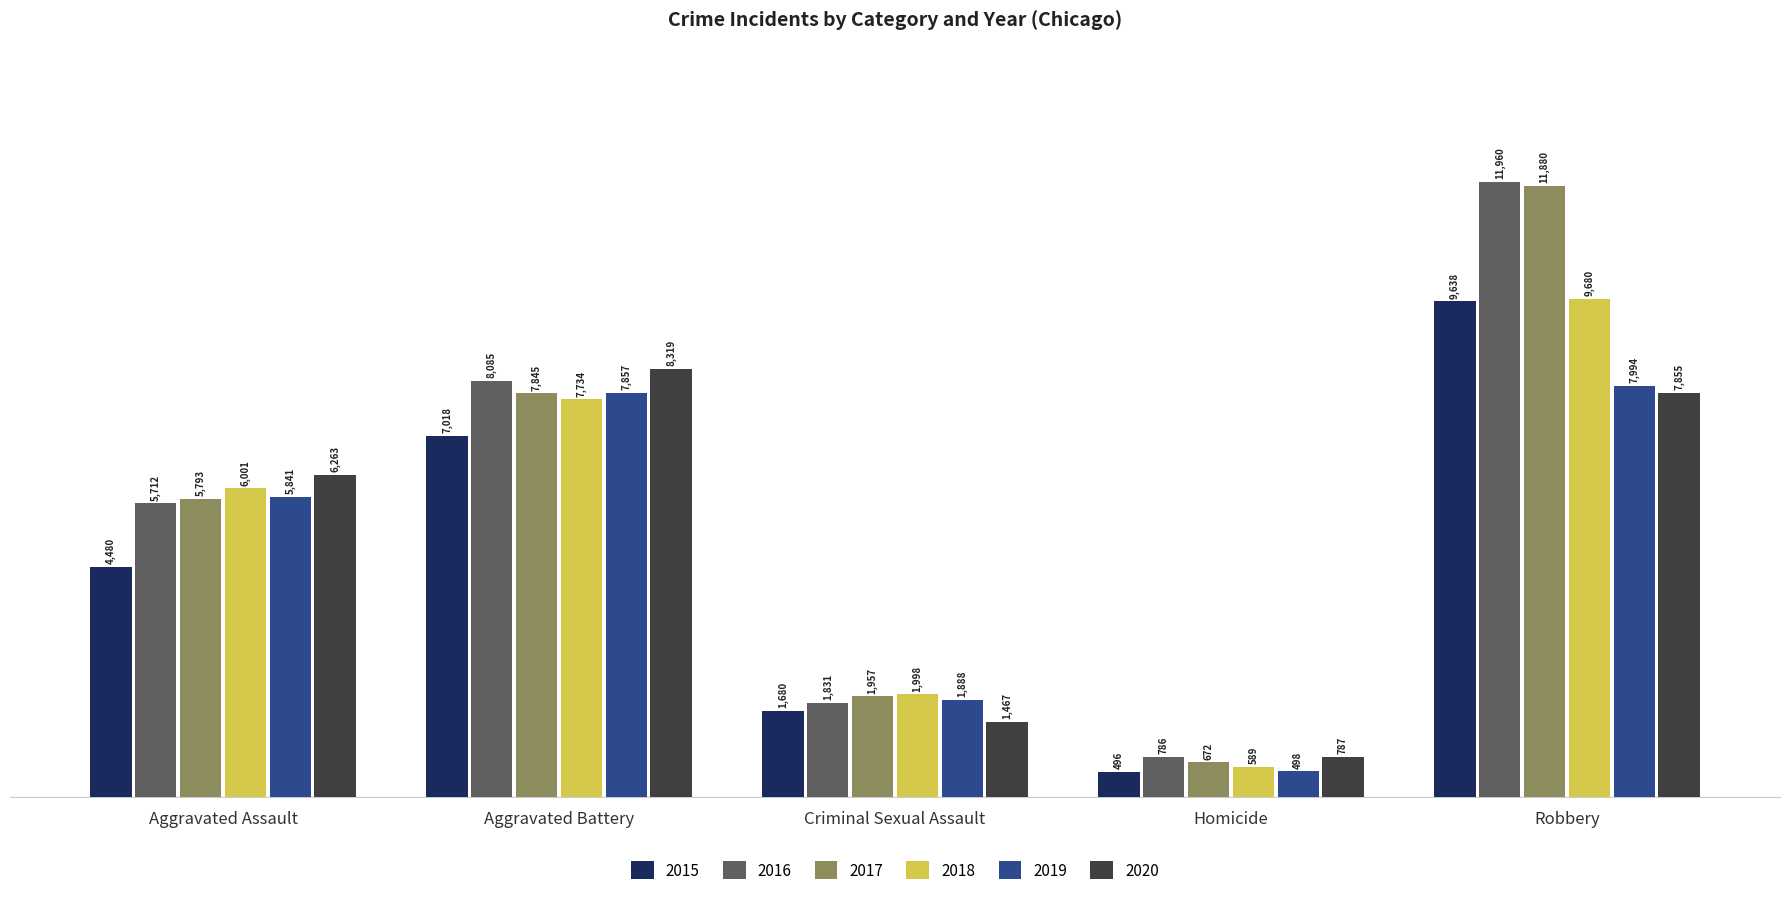

At which label does 2019 reach its minimum?

Homicide